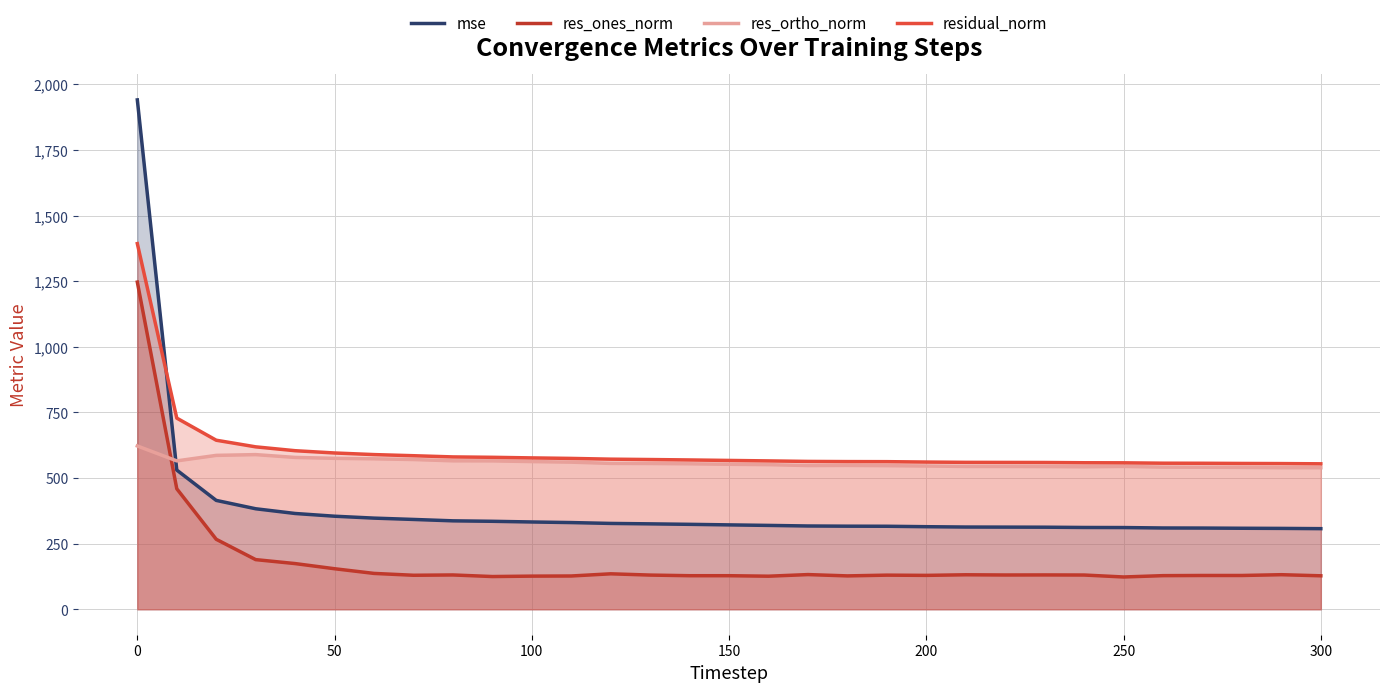

How many times do res_ortho_norm and mse cross each other?

1